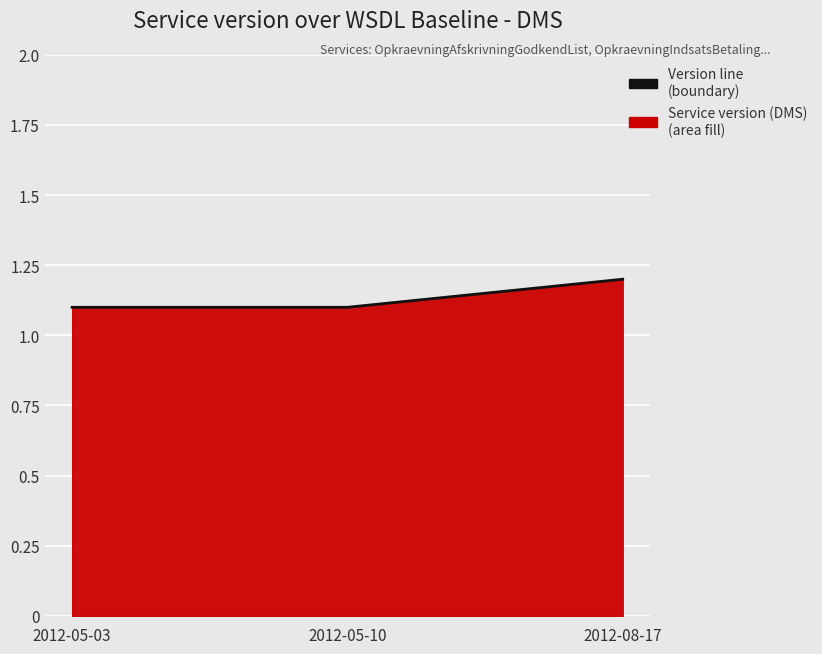

The chart shows a value of 0.4 at 2012-08-17. True or false?

False